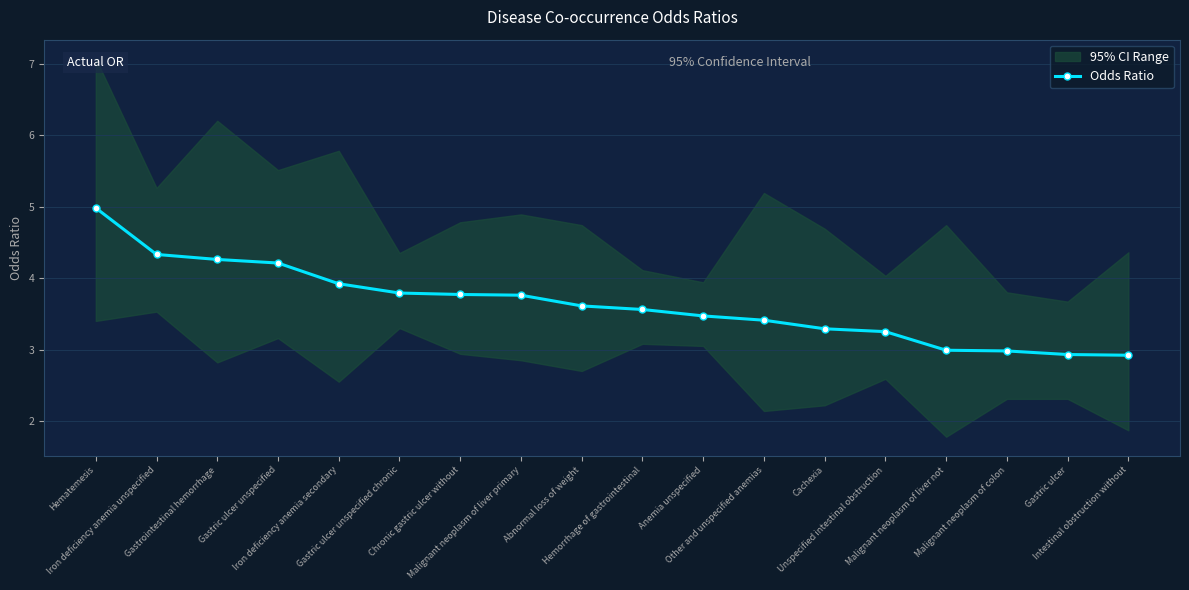

What is the greatest value displayed?

5.0